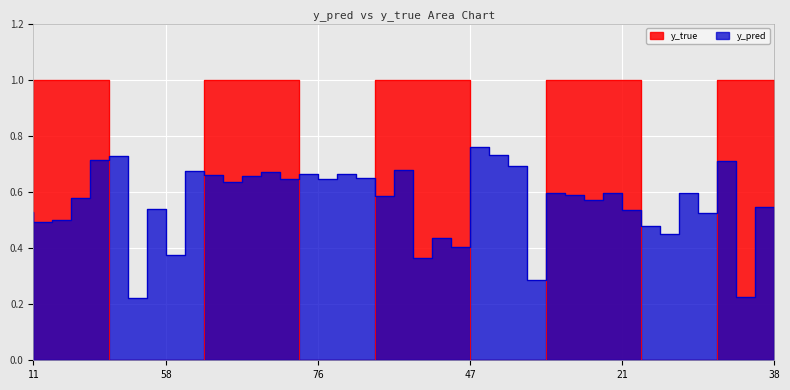

What is the label of the 15th point from the right?

56